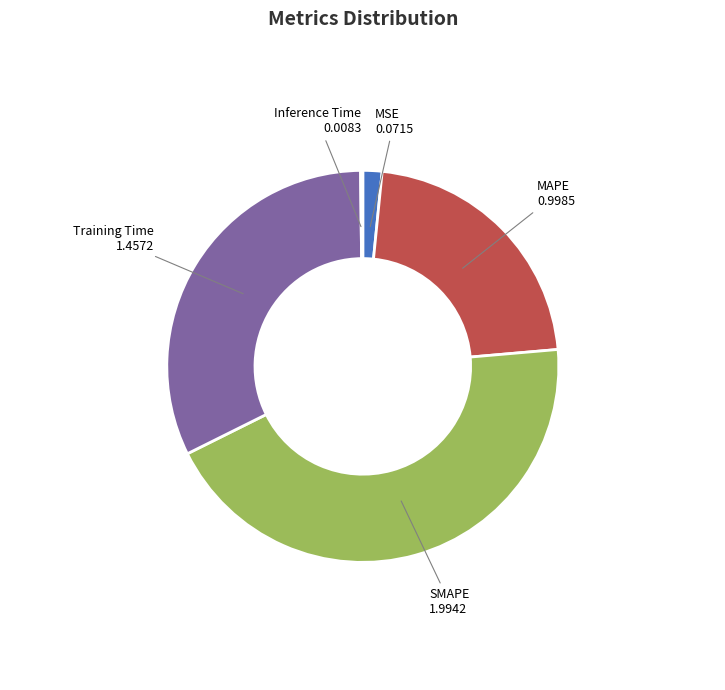

Is there any slice that represents more than half of the pie?

No